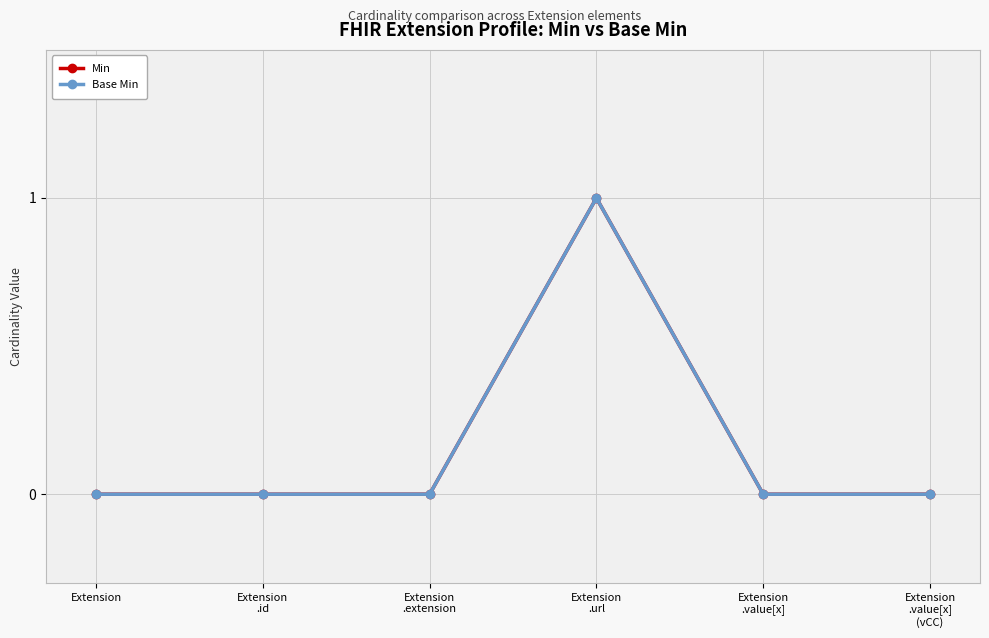

List the series in order of their peak value, lowest first.

Min, Base Min